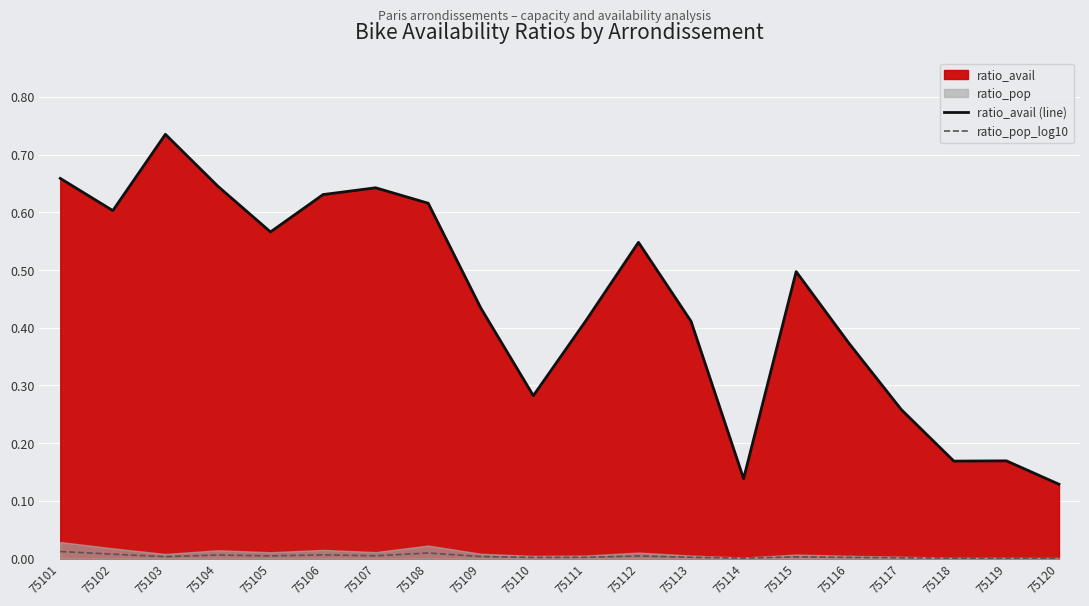

How many interior local peaks does the ratio_pop_log10 series have?

6